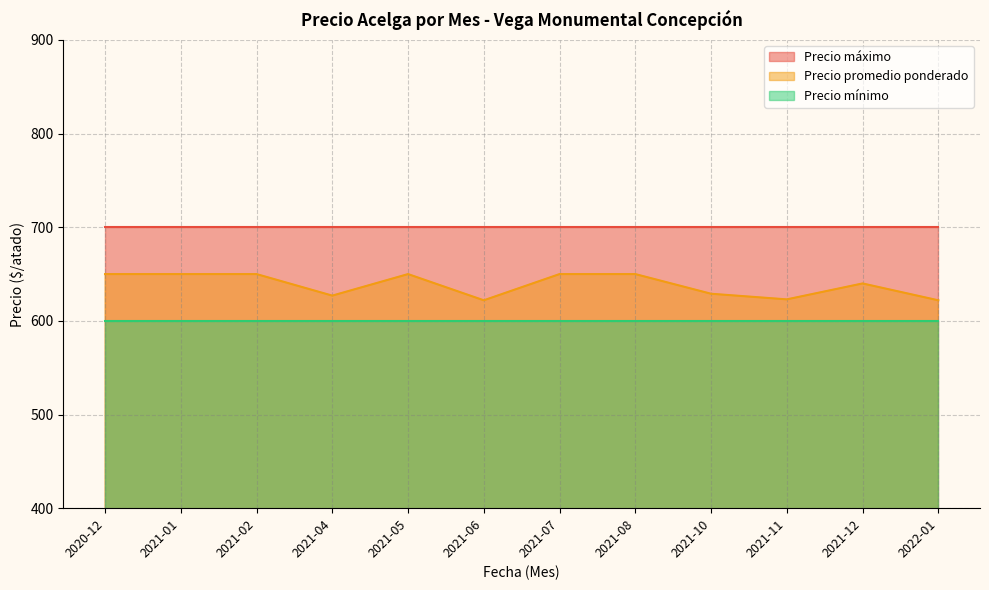

How many categories are shown in the chart?

12